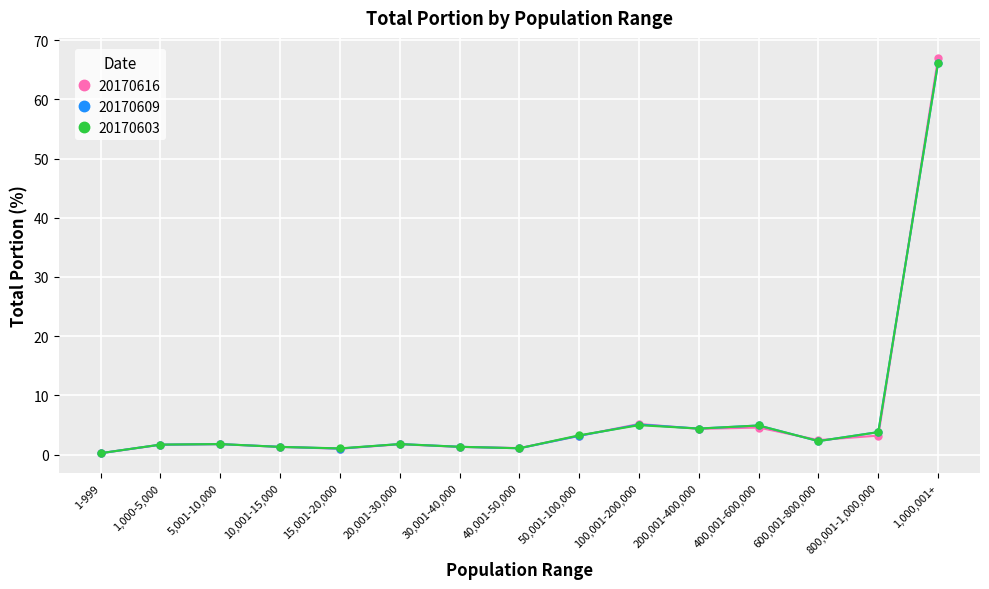

What is the value of the 20170609 point at the 14th from the left?

3.8